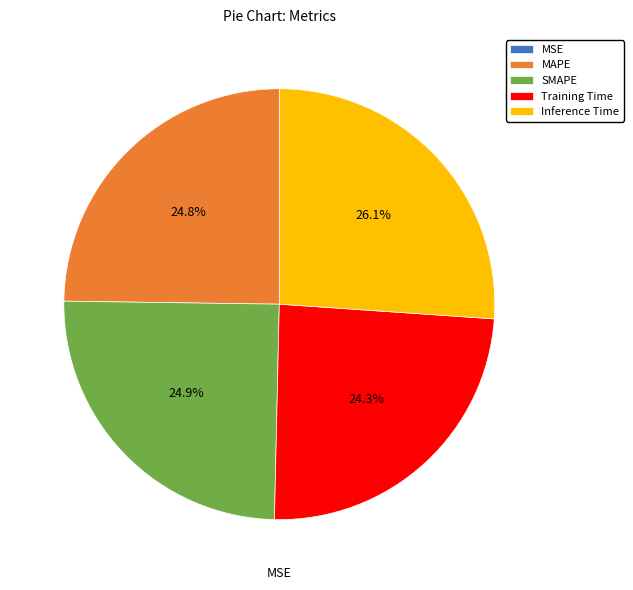

Combined, do Inference Time and MAPE account for over 50%?

Yes